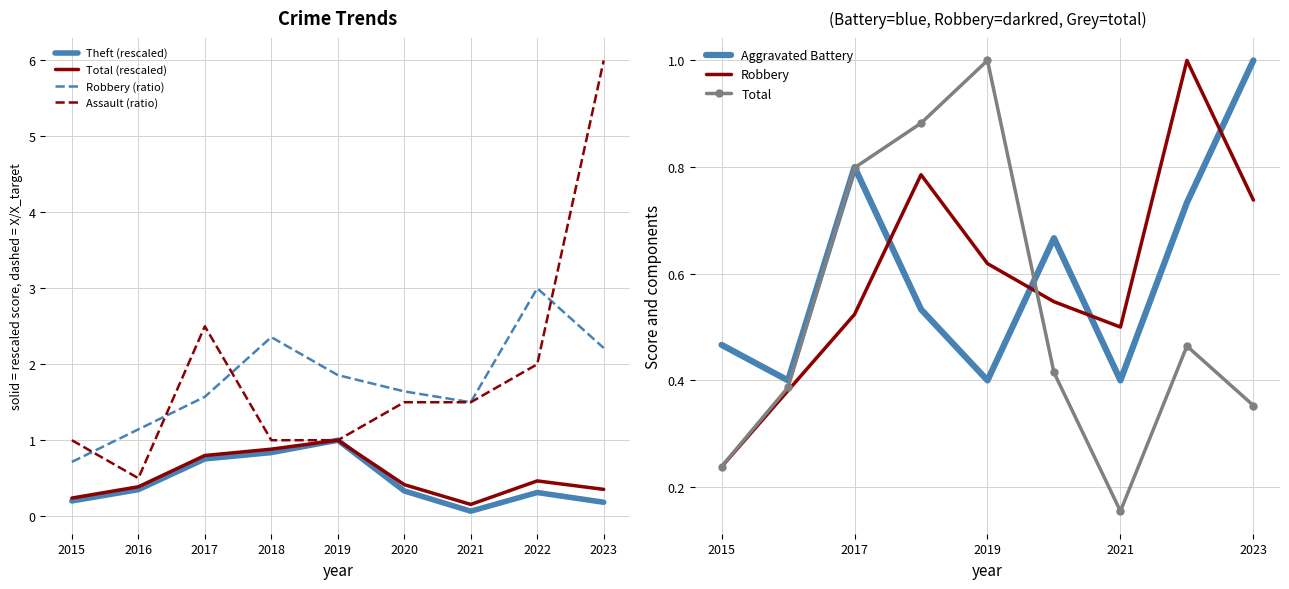

What is the value of the Aggravated Assault point at the 2nd from the left?

0.5